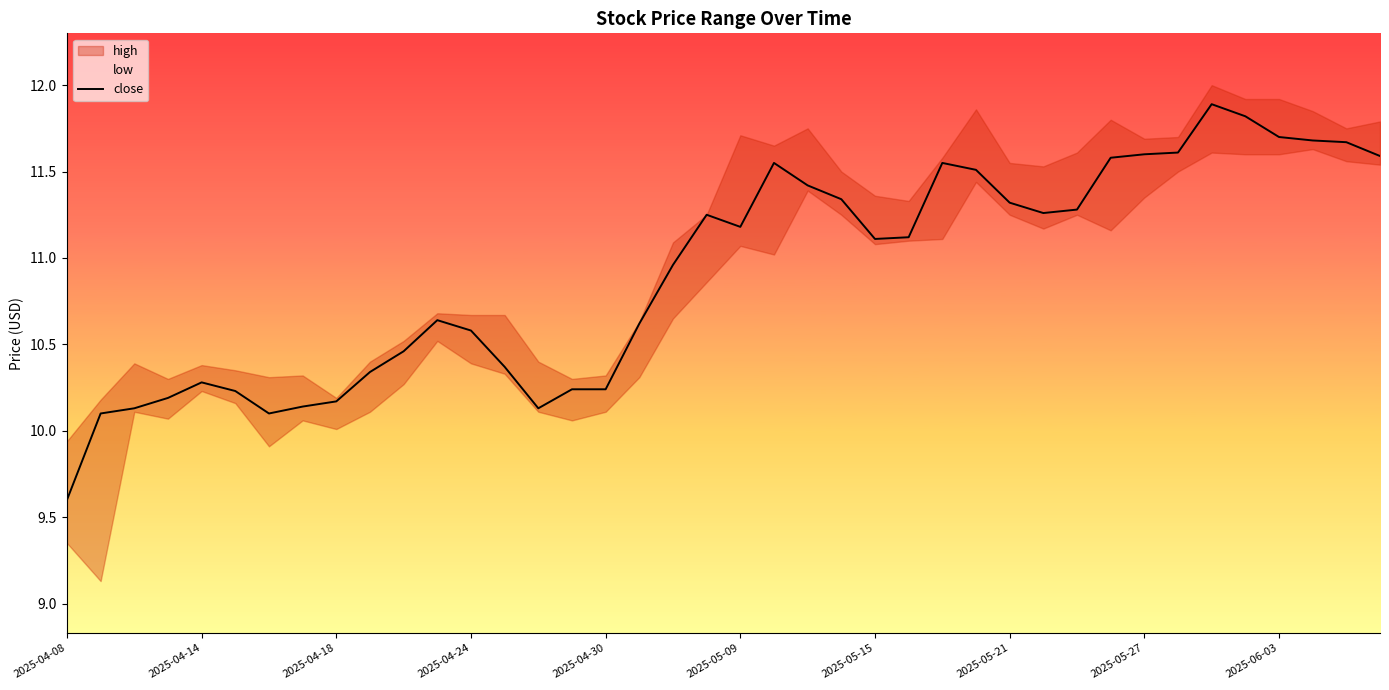

At which label does close reach its minimum?

2025-04-08